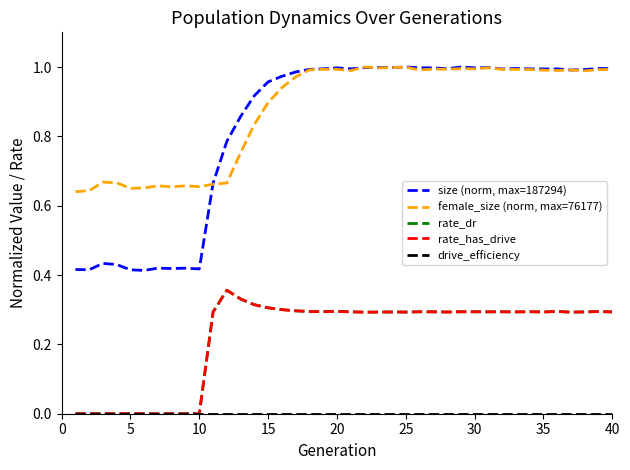

Does the chart have visible grid lines?

No